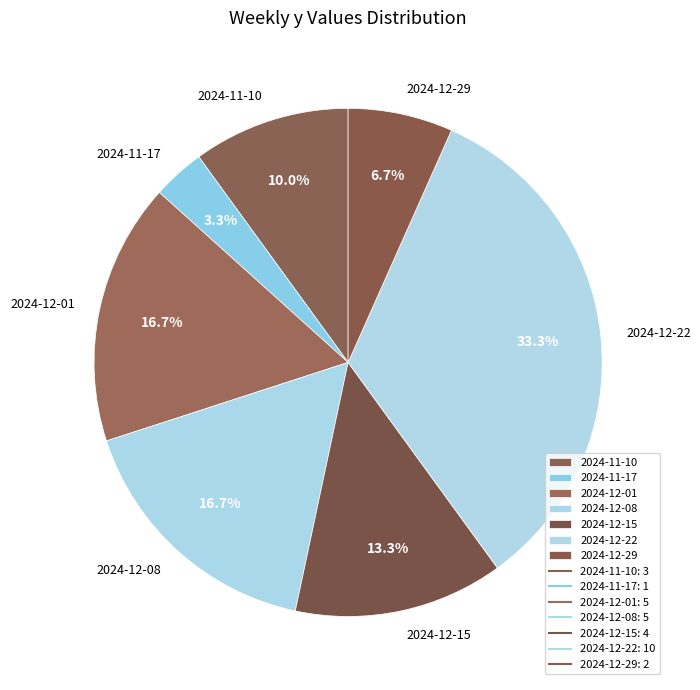

Does 2024-12-22 represent more than half of the total?

No